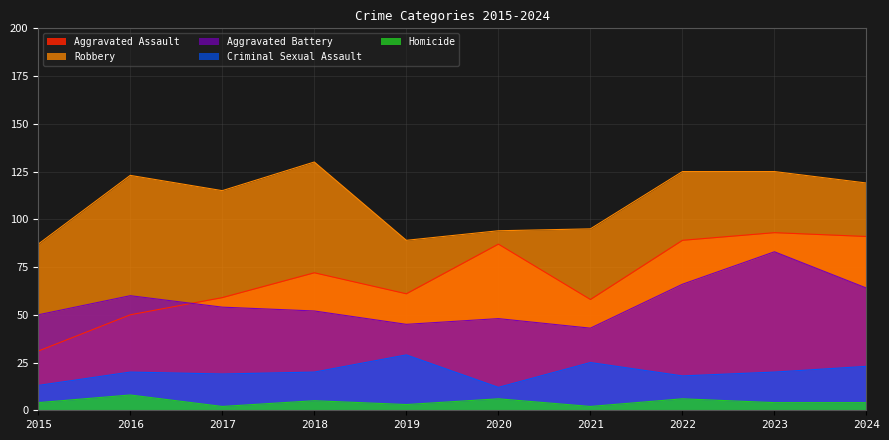

What is the approximate value of Aggravated Assault at 2020?

87